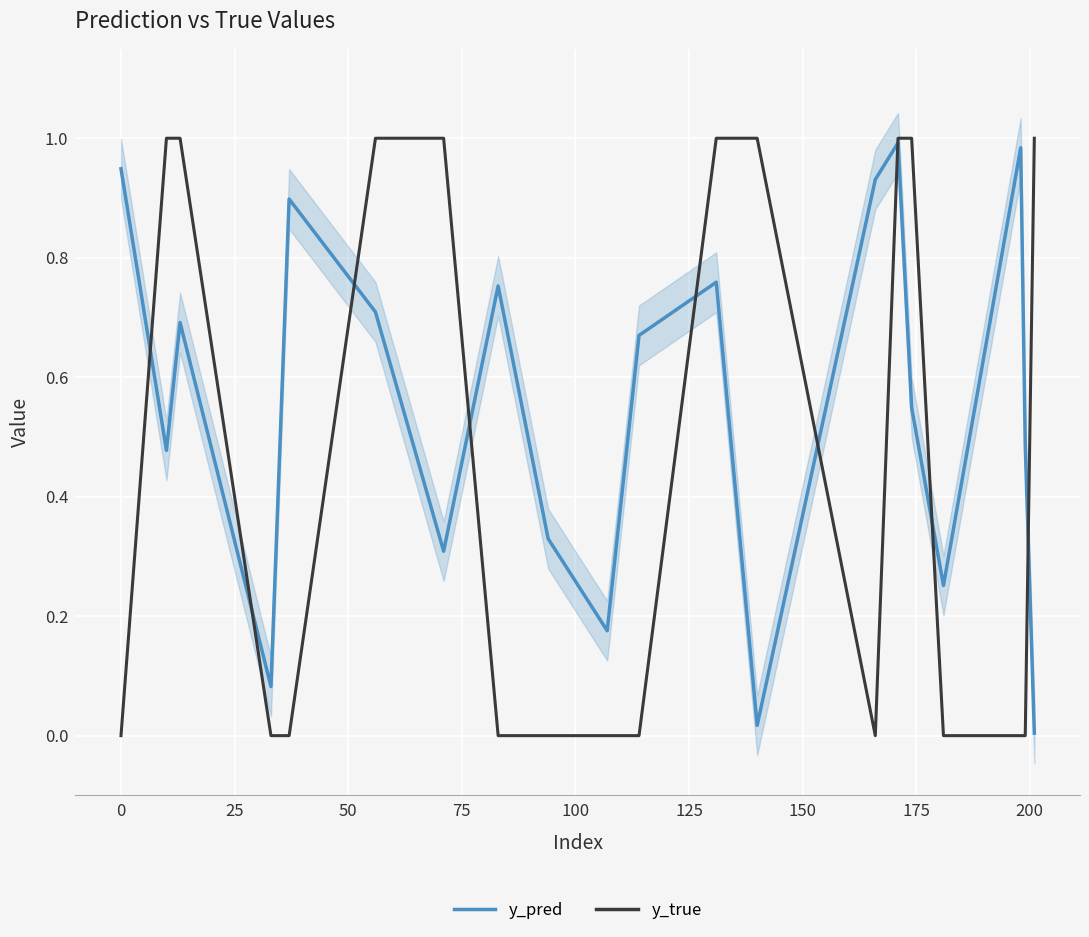

What are all the series names shown in the legend?

y_pred, y_true